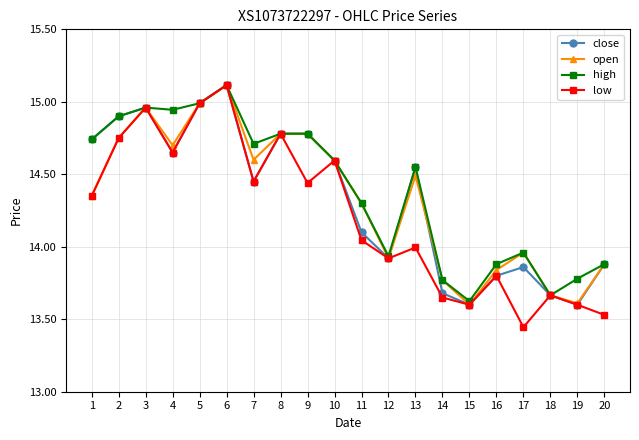

The value of low at 15 is 13.6. True or false?

True